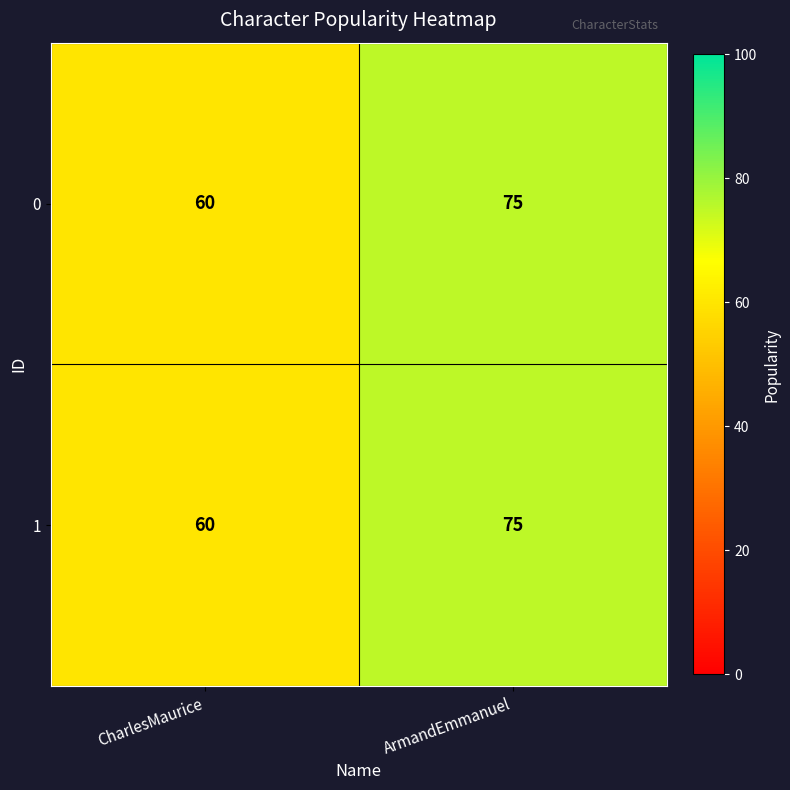

What is the minimum value shown in the chart?

60